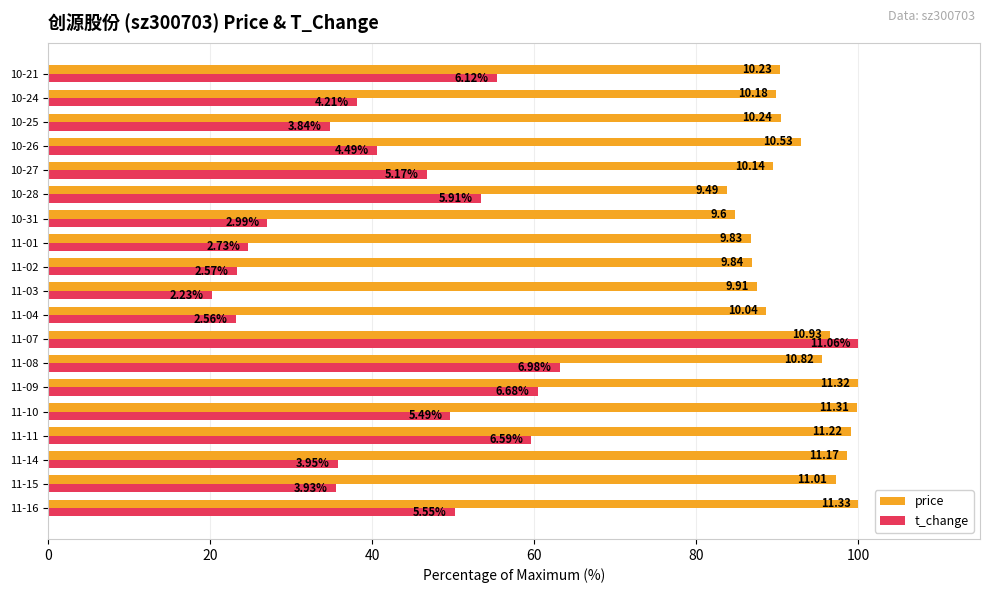

List the series in order of their overall mean, highest first.

price, t_change